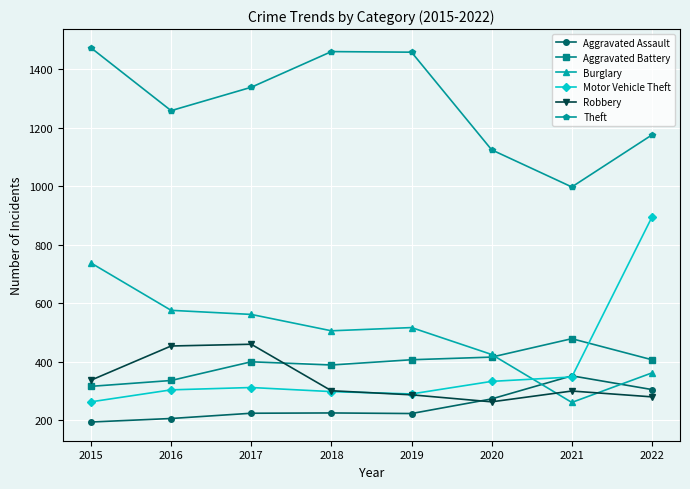

Which series has the largest total across all categories?

Theft